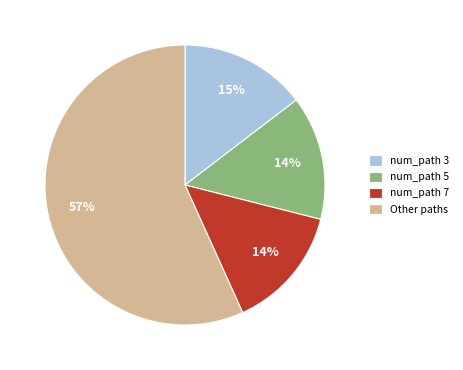

How many slices are in this pie chart?

4